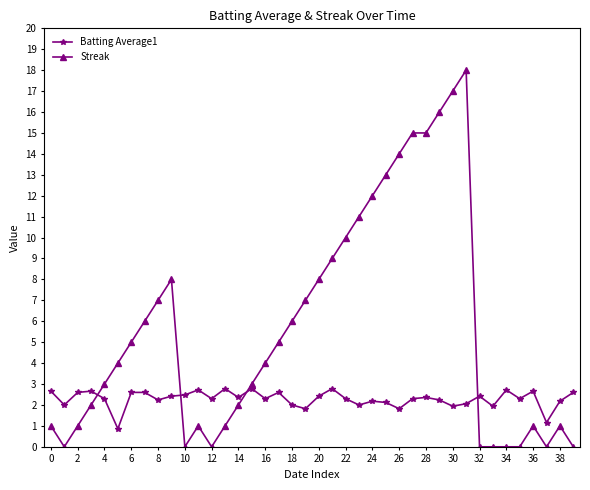

List the series in order of their peak value, highest first.

Streak, Batting Average1